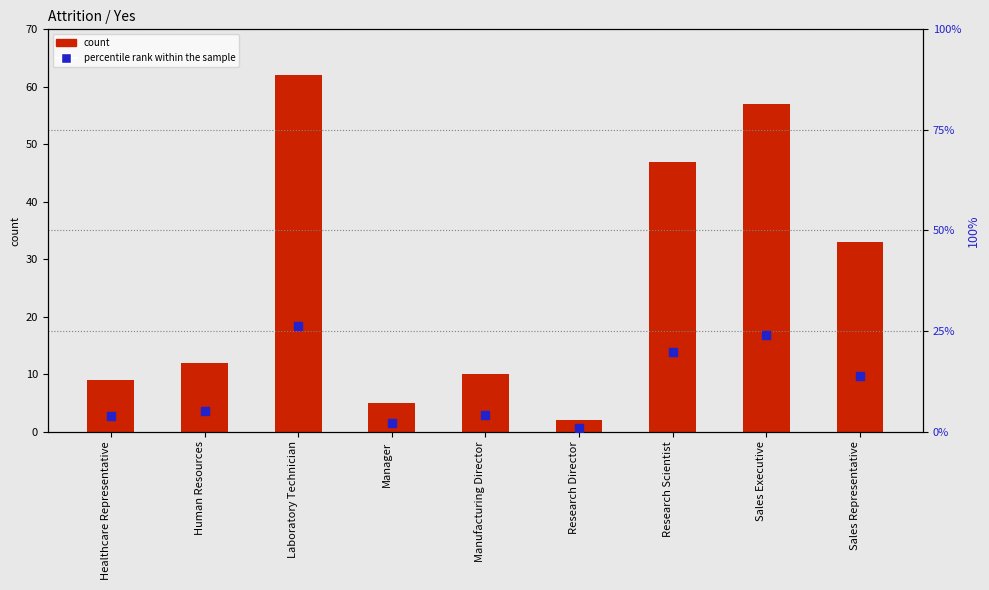

Is the value of Count of Attrition at Sales Representative greater than the value of percentile rank within the sample at Sales Representative?

Yes